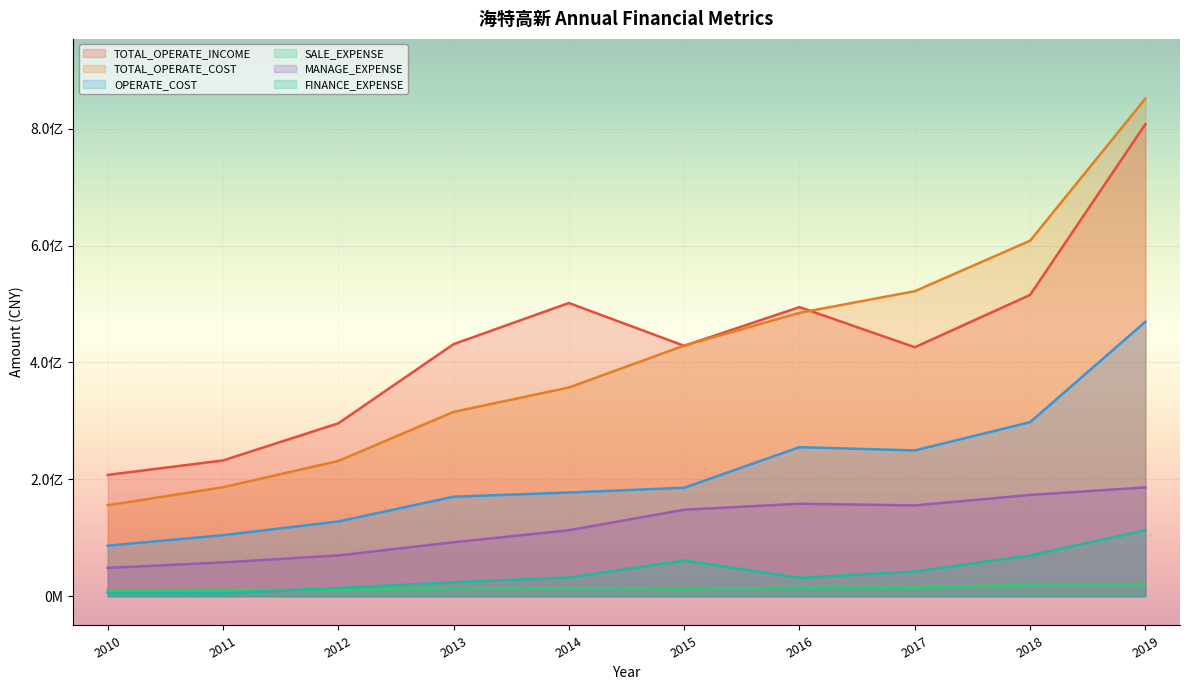

Where is OPERATE_COST nearest to the value 278138441?

2018